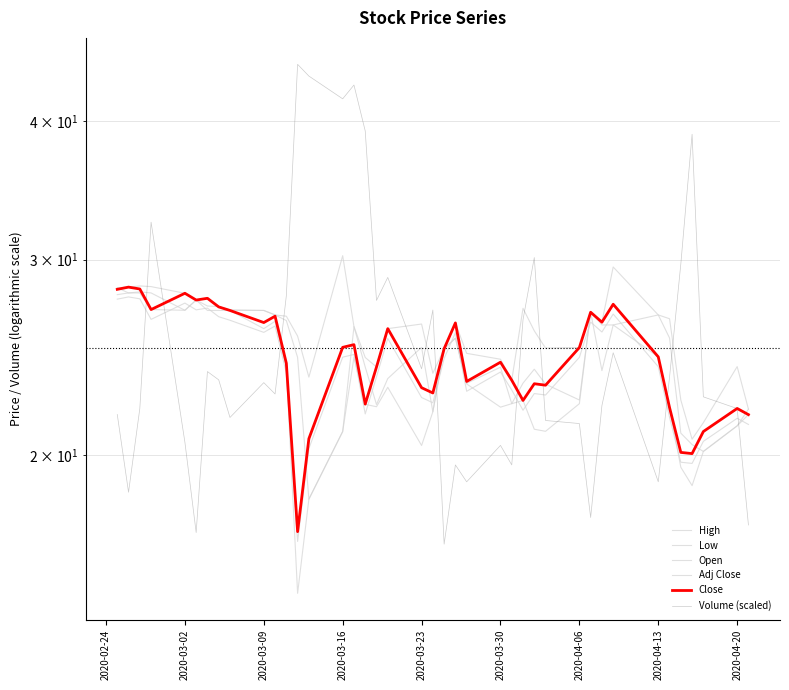

What are all the series names shown in the legend?

High, Low, Open, Adj Close, Close, Volume (scaled)